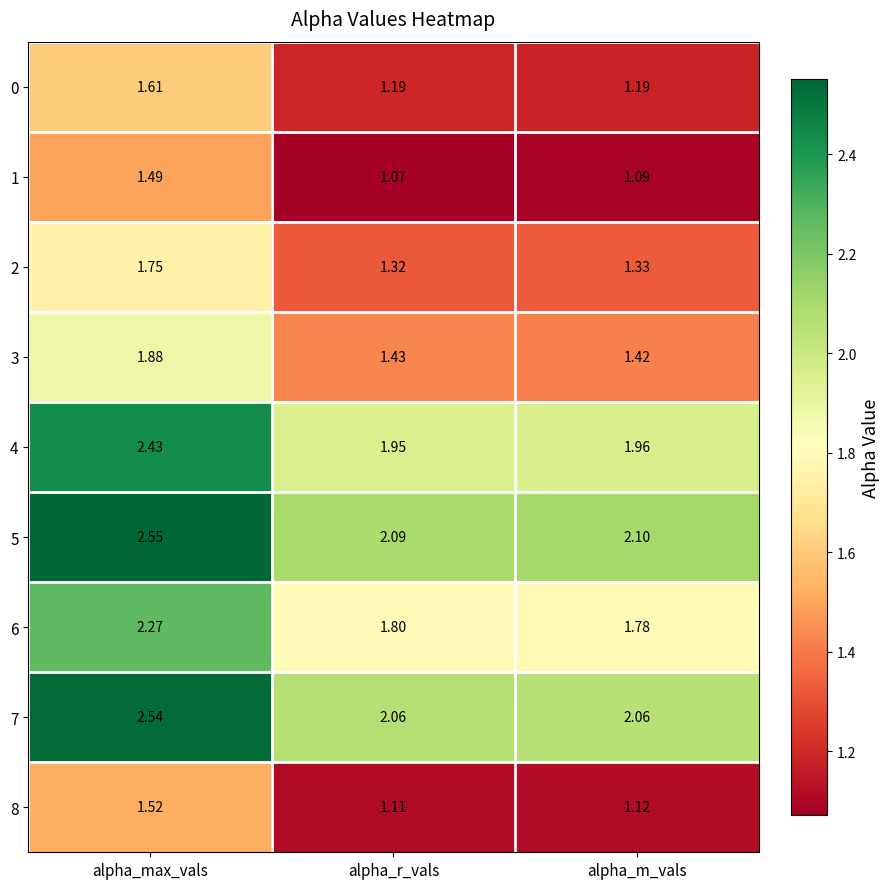

Which category has the lowest value across all series?

alpha_r_vals